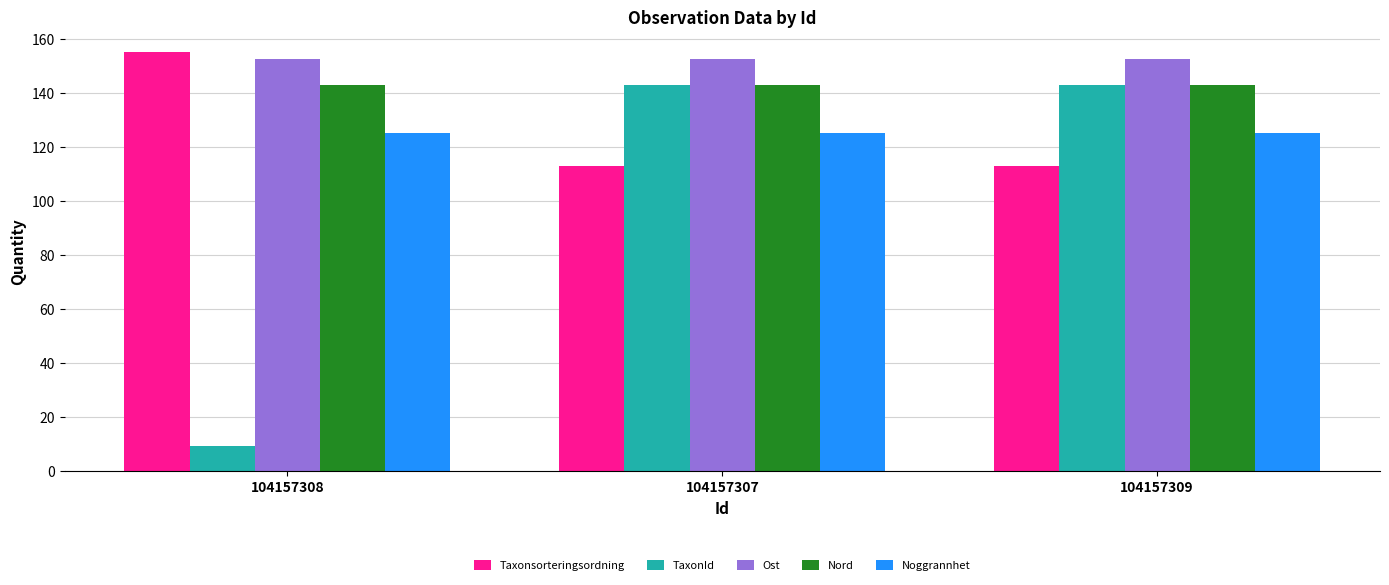

Is the value of Nord at 104157309 greater than the value of Taxonsorteringsordning at 104157307?

Yes